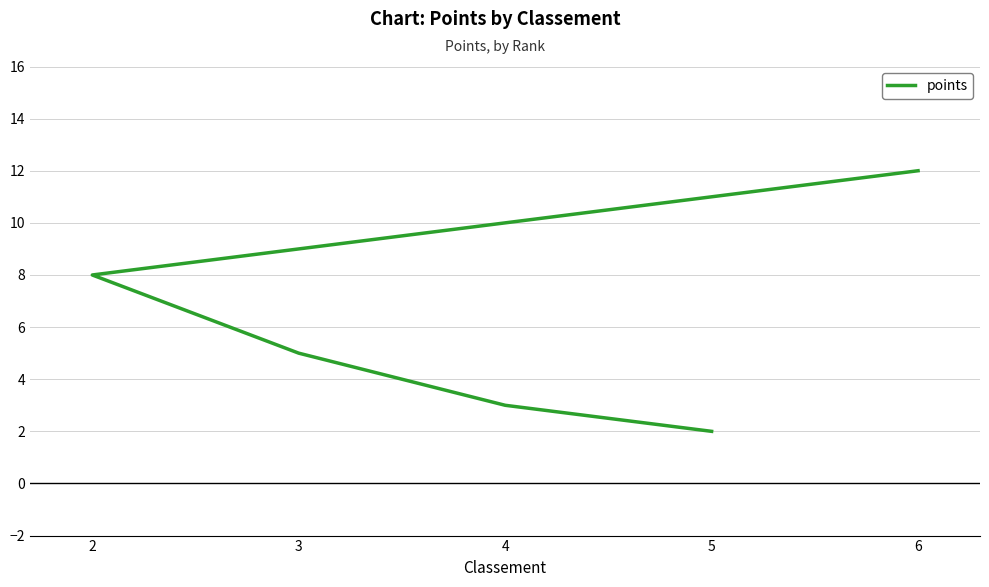

How many data points are above 5?

2